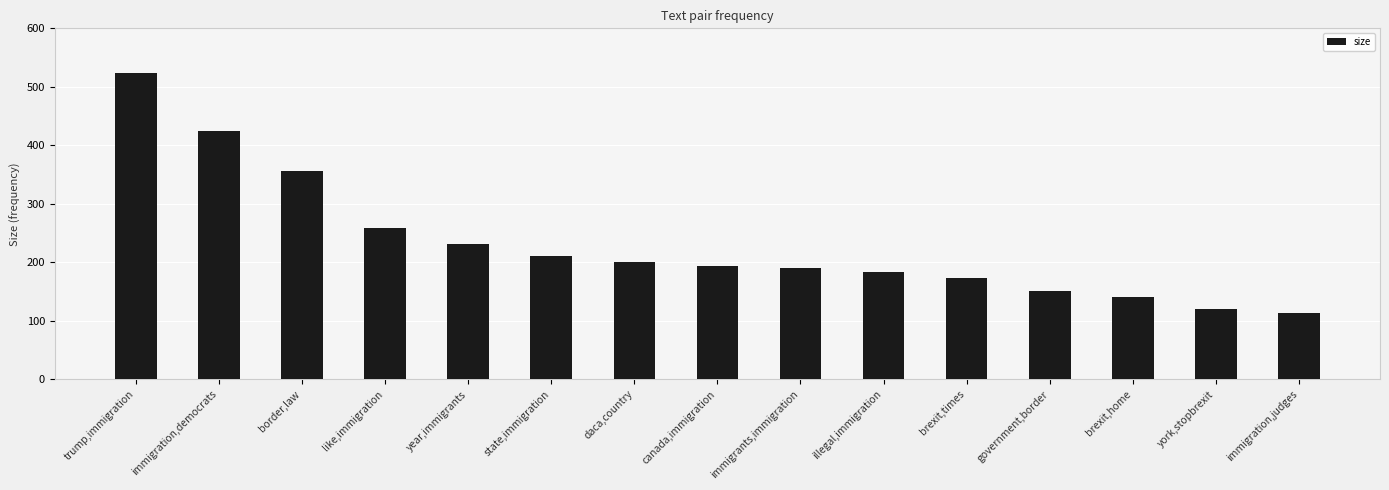

Reading left to right, list all the values displayed in this chart.

524	425	356	259	231	210	200	194	191	183	173	150	140	120	113